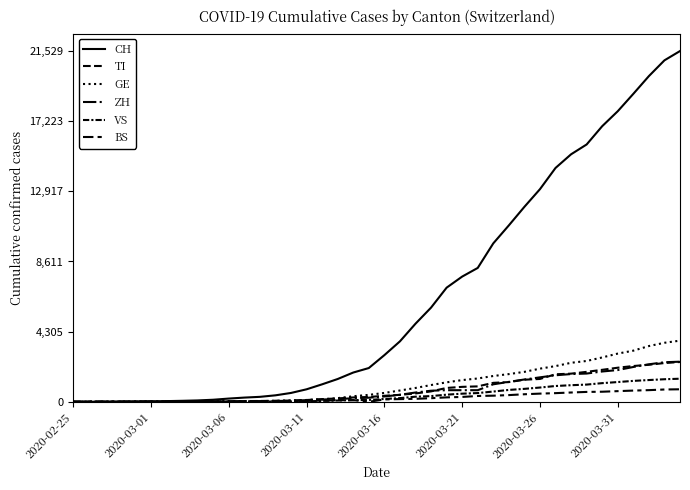

How many lines are shown in the chart?

6